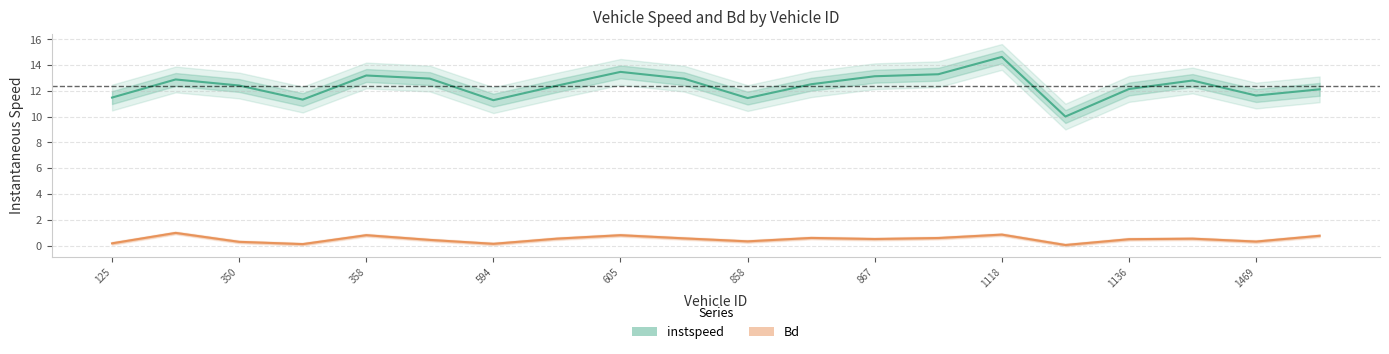

What is the label of the 20th point from the left?

1711.0